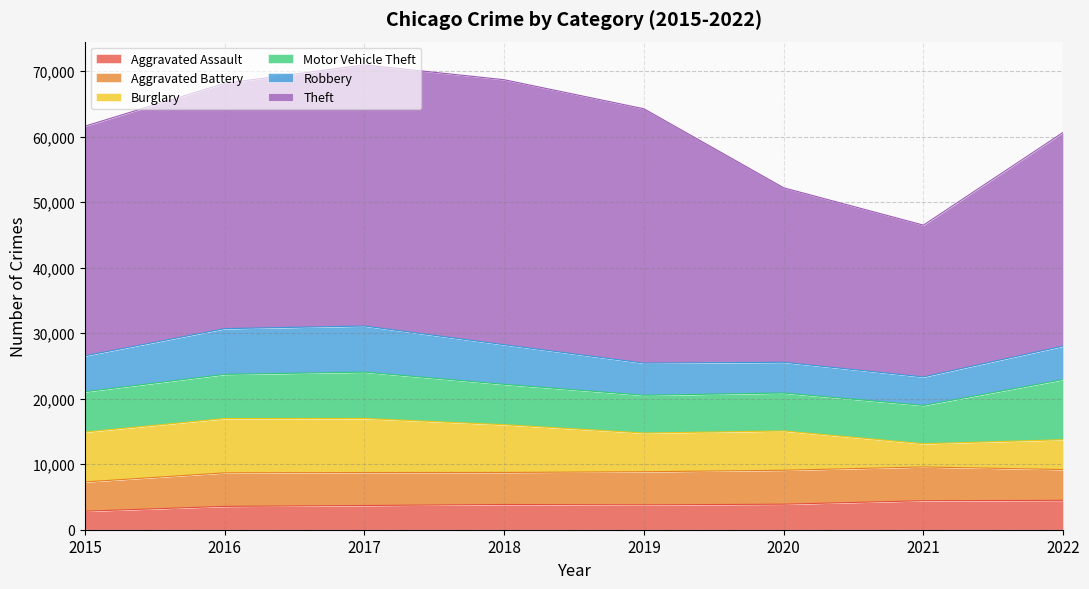

Reading left to right, transcribe all the data shown in this chart.

Aggravated Assault: 2015=2826	2016=3563	2017=3696	2018=3852	2019=3796	2020=3897	2021=4431	2022=4489
Aggravated Battery: 2015=4470	2016=5121	2017=5035	2018=4891	2019=5054	2020=5181	2021=5154	2022=4696
Burglary: 2015=7610	2016=8291	2017=8252	2018=7292	2019=5914	2020=6002	2021=3545	2022=4558
Motor Vehicle Theft: 2015=6156	2016=6740	2017=7080	2018=6160	2019=5766	2020=5791	2021=5844	2022=9178
Robbery: 2015=5486	2016=6982	2017=7037	2018=6048	2019=4906	2020=4694	2021=4352	2022=5116
Theft: 2015=35059	2016=37452	2017=39868	2018=40458	2019=38828	2020=26636	2021=23175	2022=32633